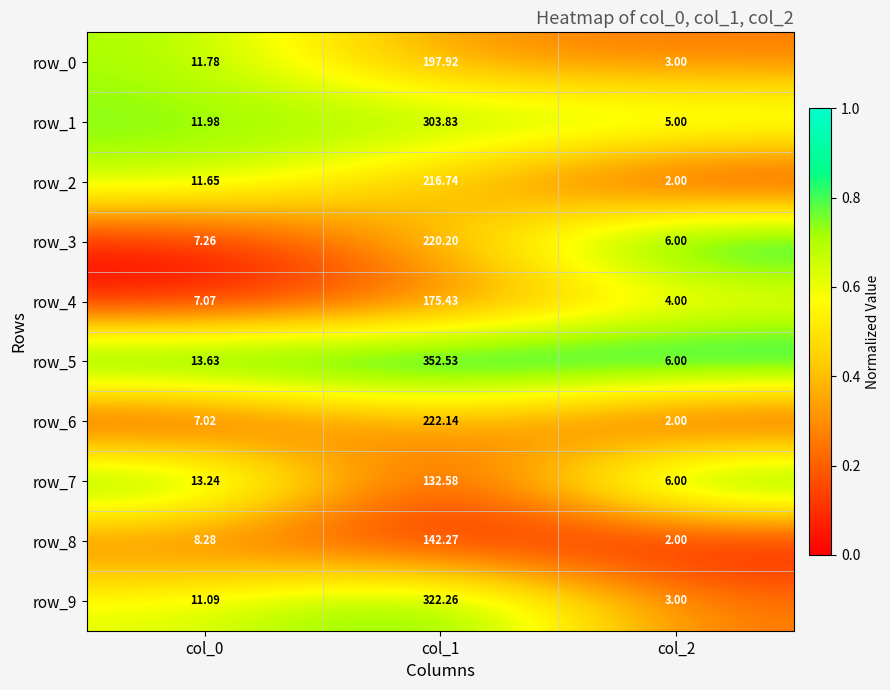

What is the maximum value for row_5?

352.5